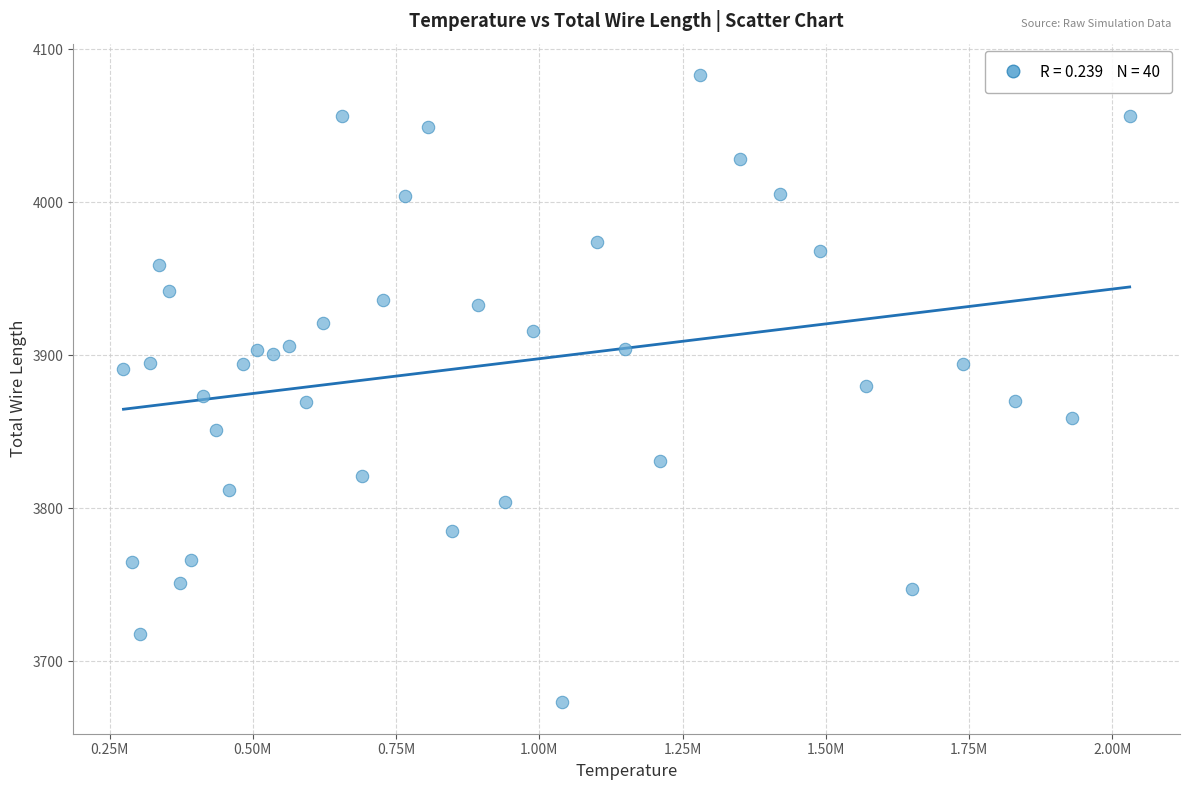

What is the range of X values (max minus min)?

1755660